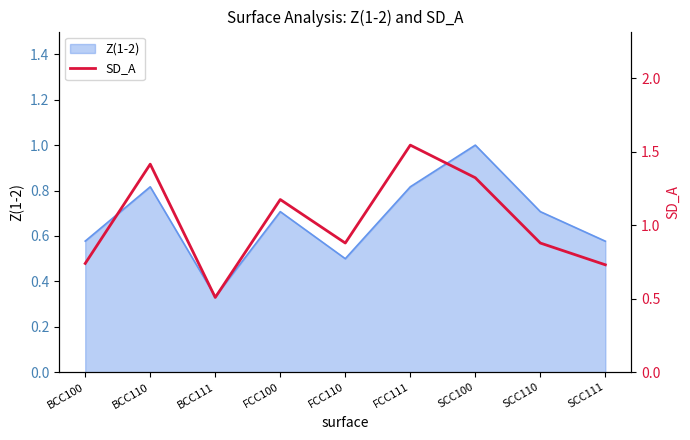

What value does the data have at FCC111?

1.5